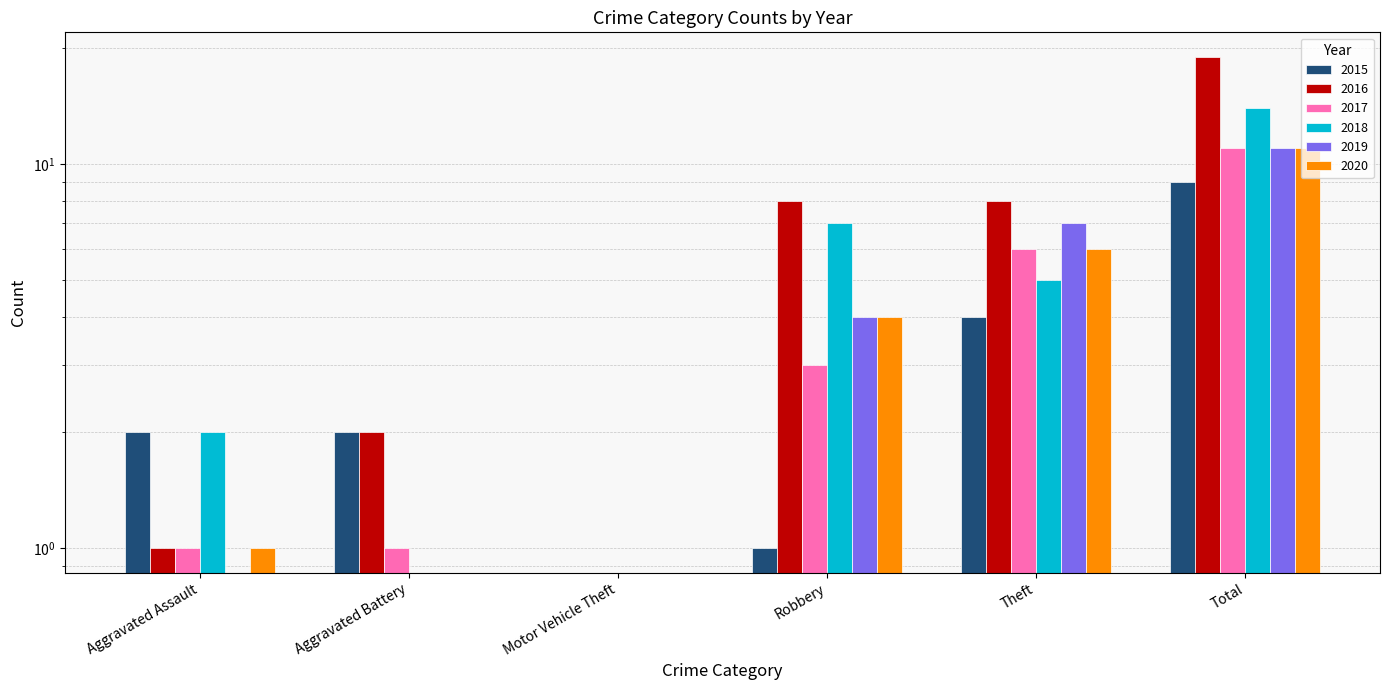

What is the difference between the 2019 values at Motor Vehicle Theft and Robbery?

4